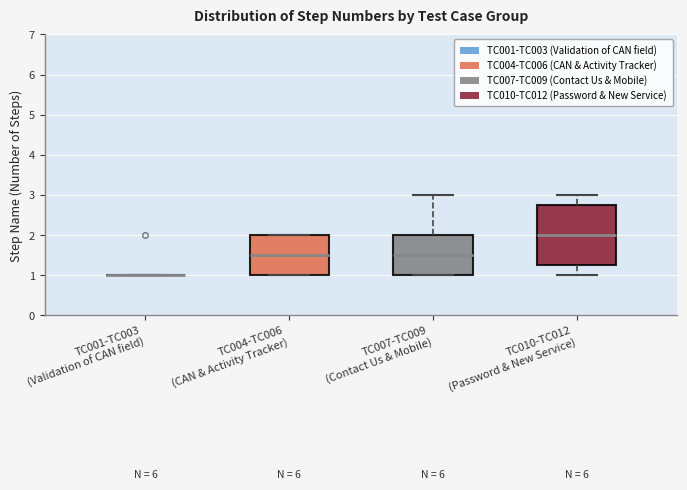

Where is the lower edge of the box for TC010-TC012 (Password & New Service) on the y-axis? The values are not printed on the chart, so give them approximately, as read against the axis.

1.3